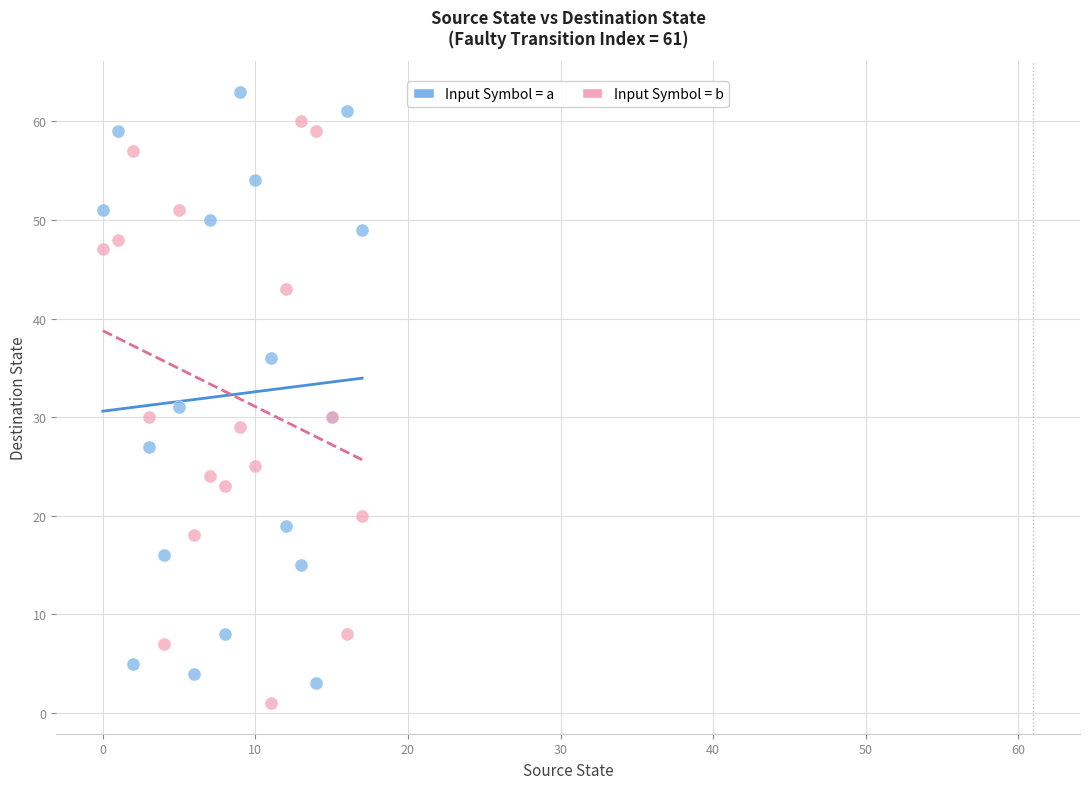

Across all series, what Y value is closest to 32?

31